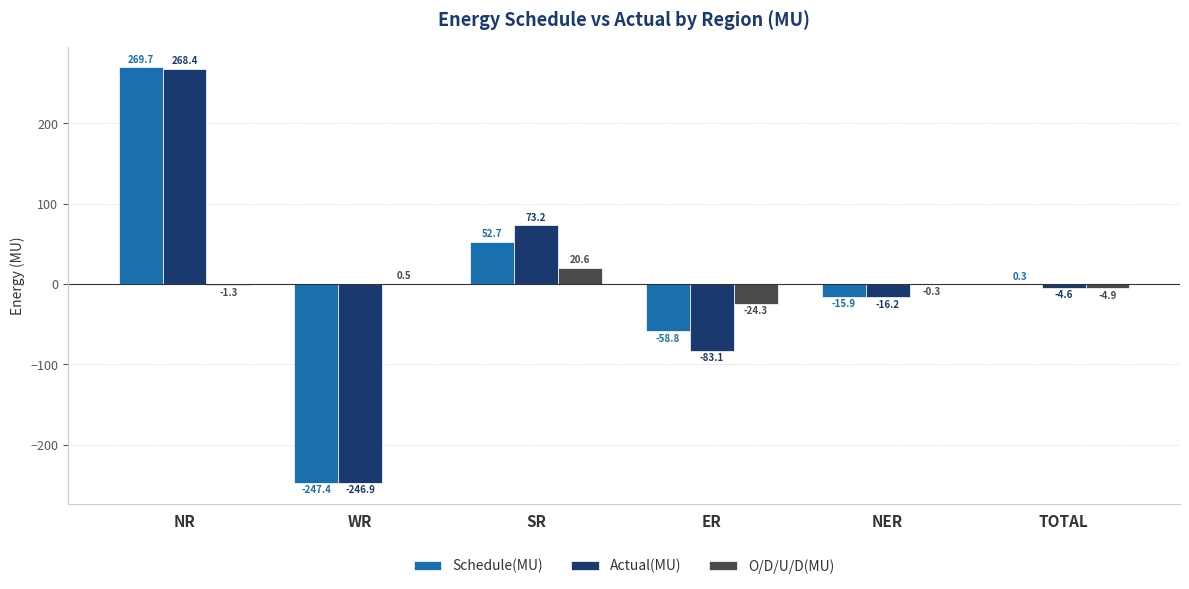

What is the sum of all O/D/U/D(MU) values?

-9.7